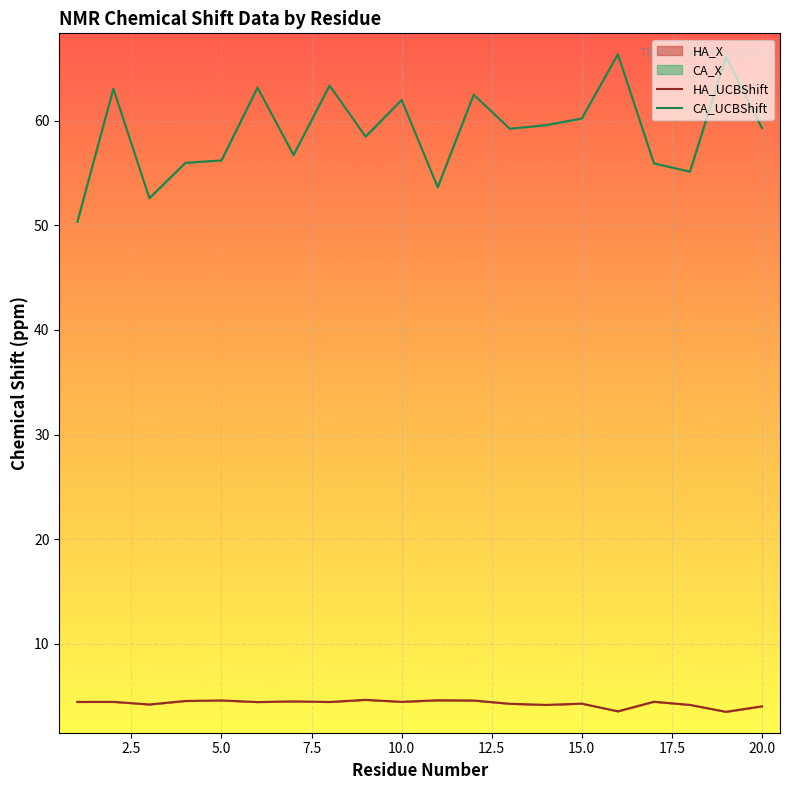

Rank the series by their maximum value, from highest to lowest.

CA_UCBShift, HA_UCBShift